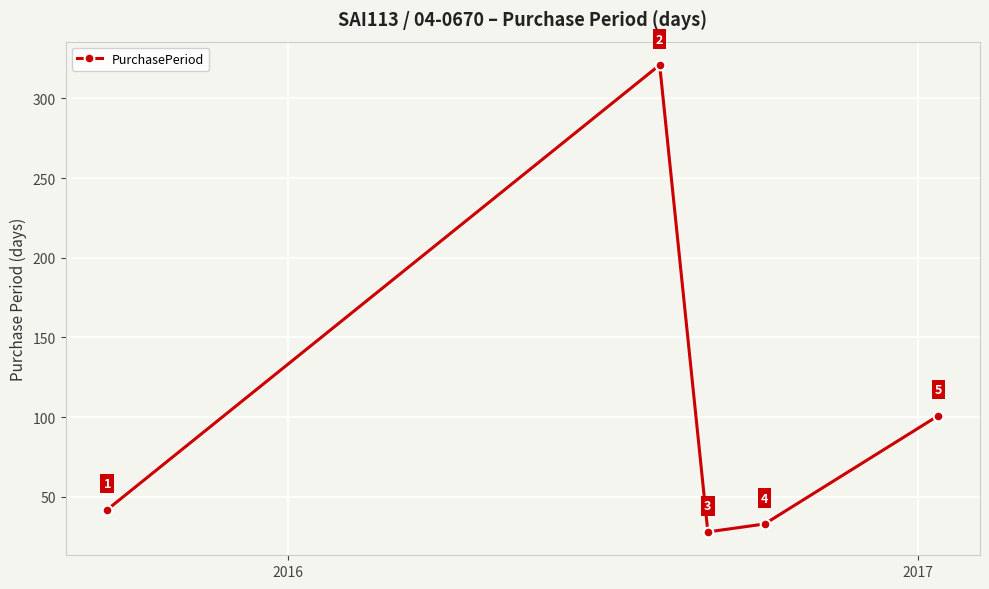

Count the number of categories in the chart.

5